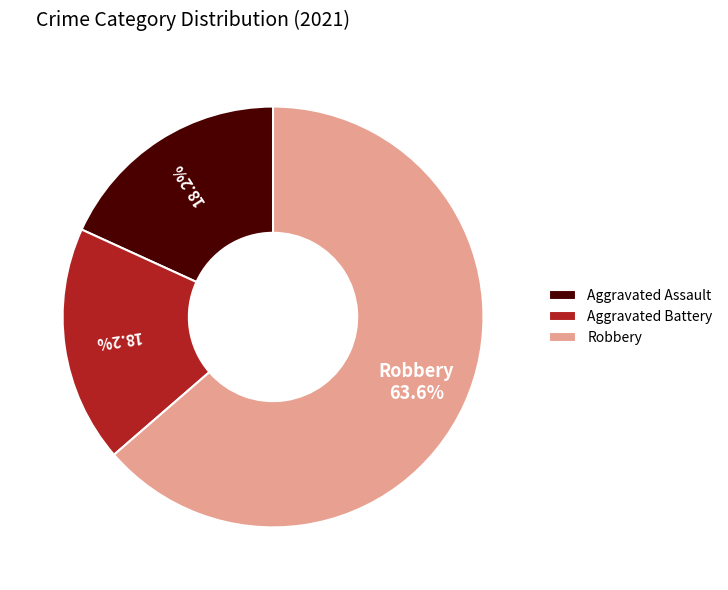

How many segments does this pie chart have?

3